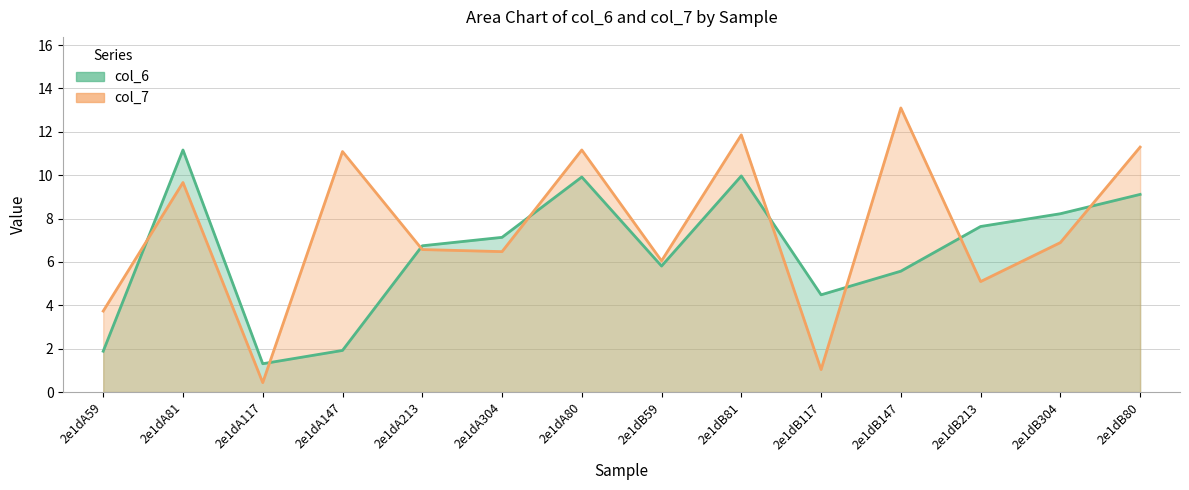

What is the spread (max minus min) of values at 2e1dB304?

1.3